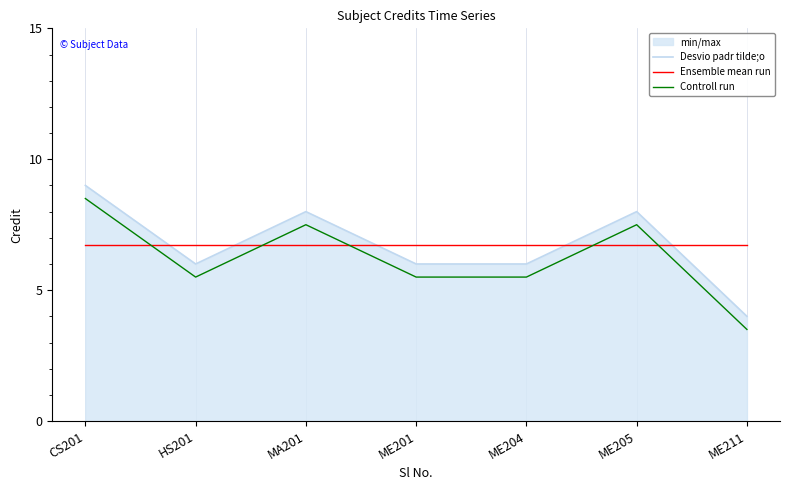

What is the difference between the second highest and minimum values in the Controll run series?

4.0